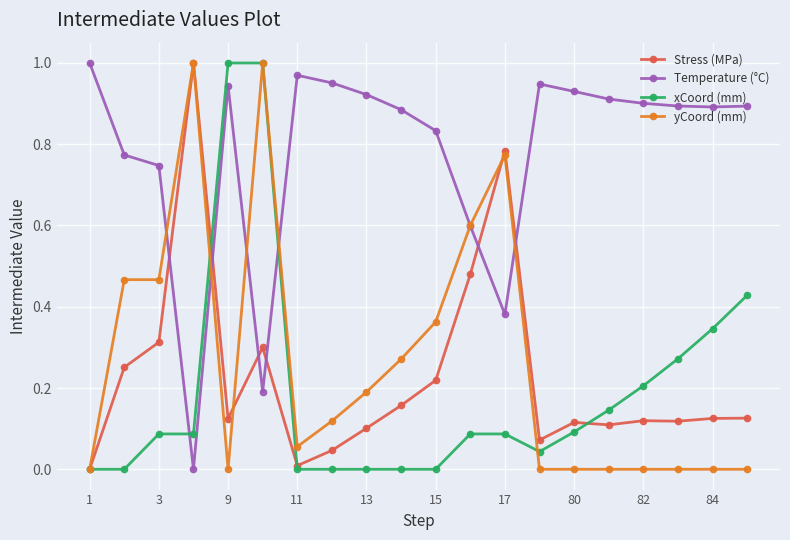

At how many categories does at least one series exceed 0?

20